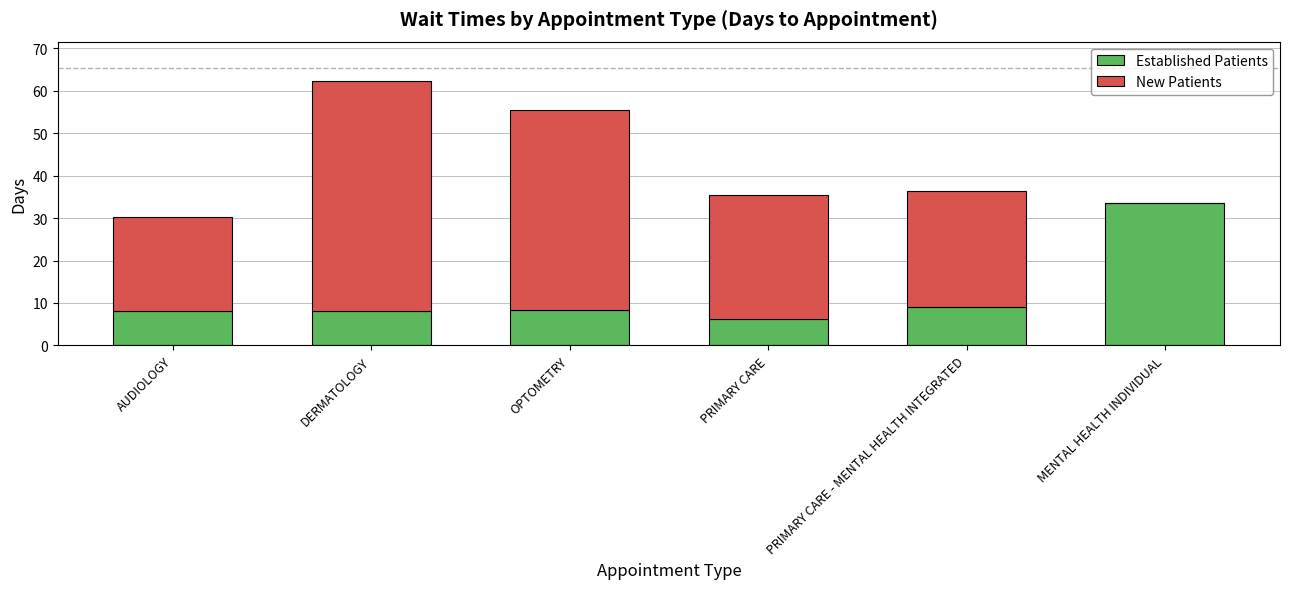

Is it true that Established Patients equals 14.1 at AUDIOLOGY?

False